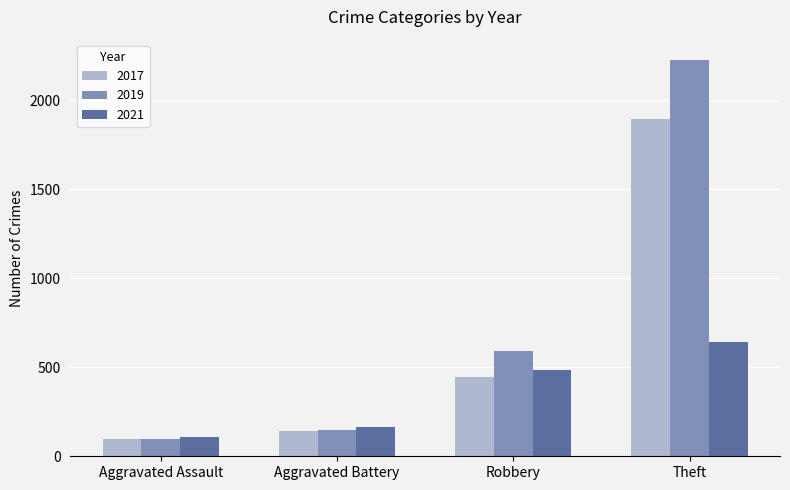

What is the difference between the maximum and minimum values in the 2017 series?

1801